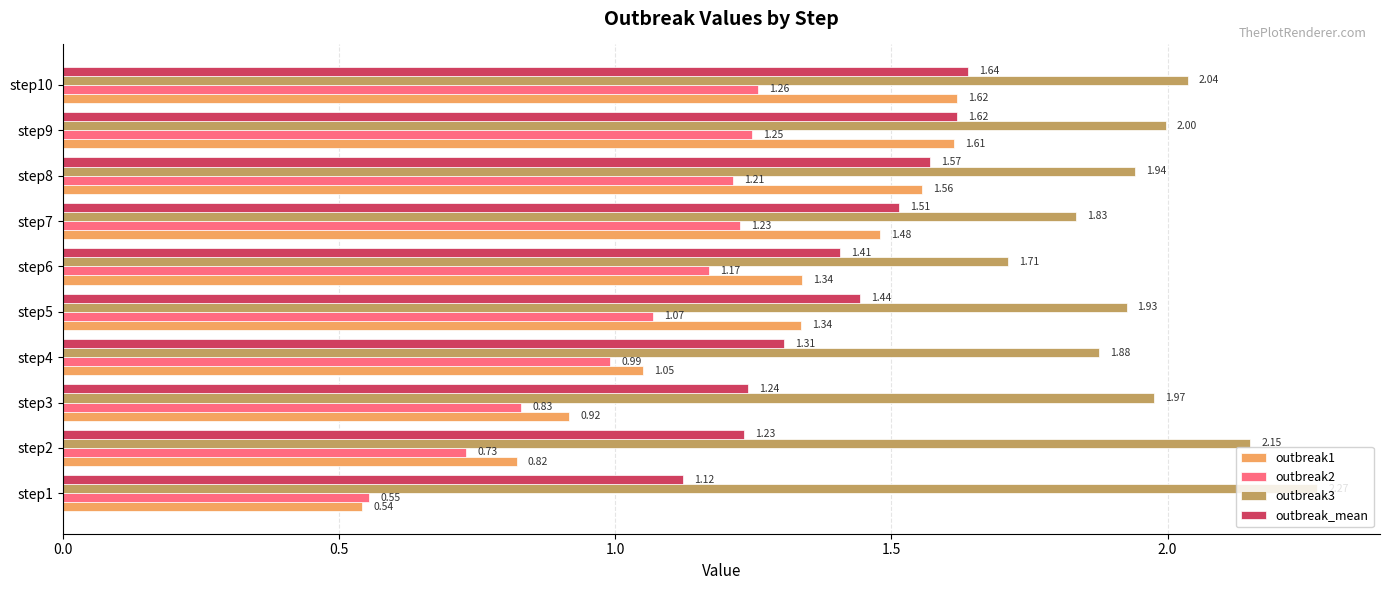

At how many categories does at least one series exceed 1?

10